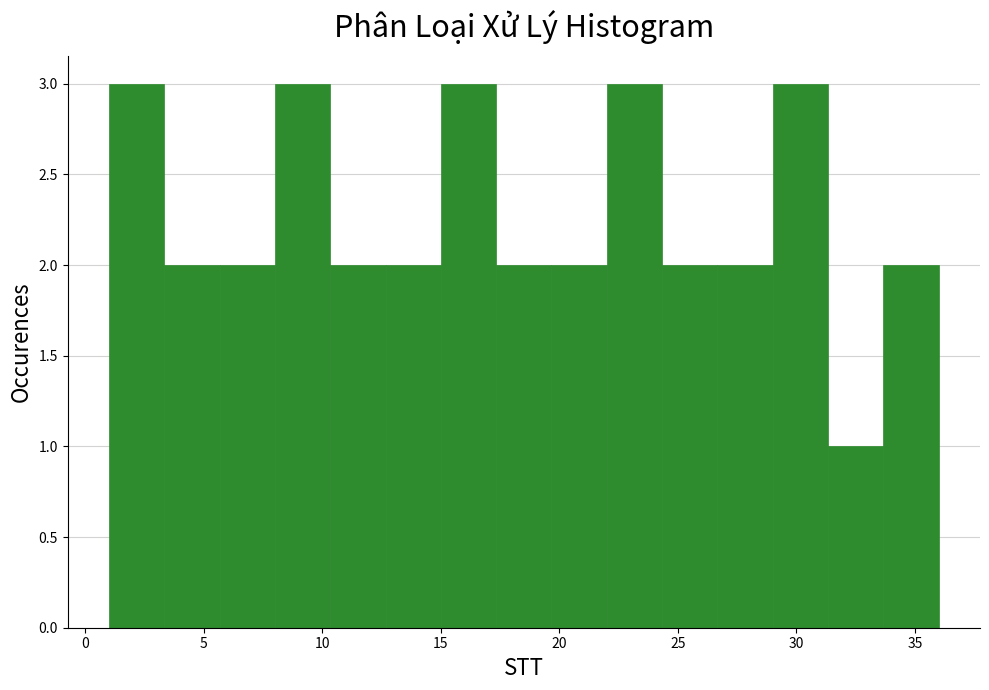

How tall is the bar that spans 24.5 to 26.5 on the x-axis? Neither the bar edges nor the heights are printed on the chart, so give them approximately, as read against the axes.

2